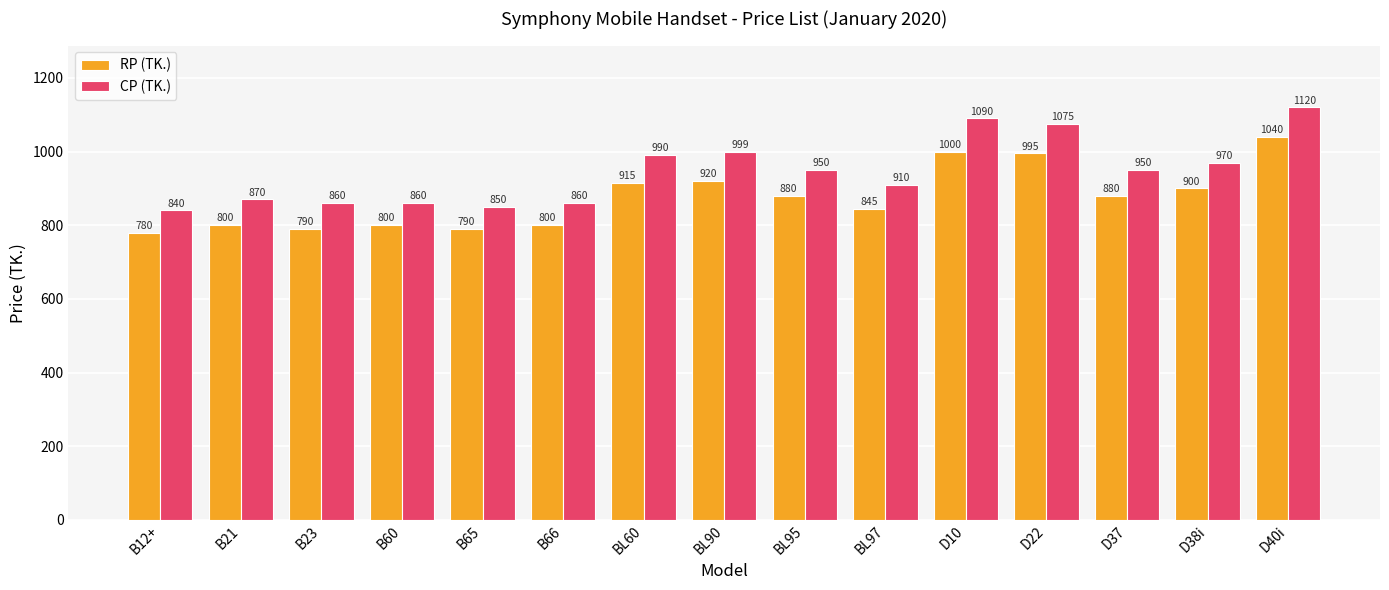

At which category is the sum across all series the highest?

D40i